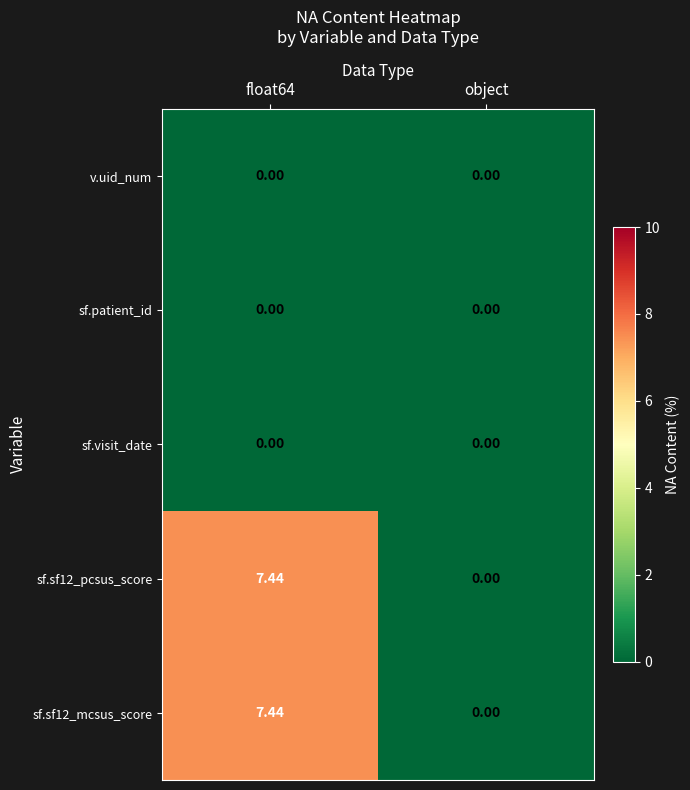

At which label is sf.sf12_mcsus_score closest to 3?

object